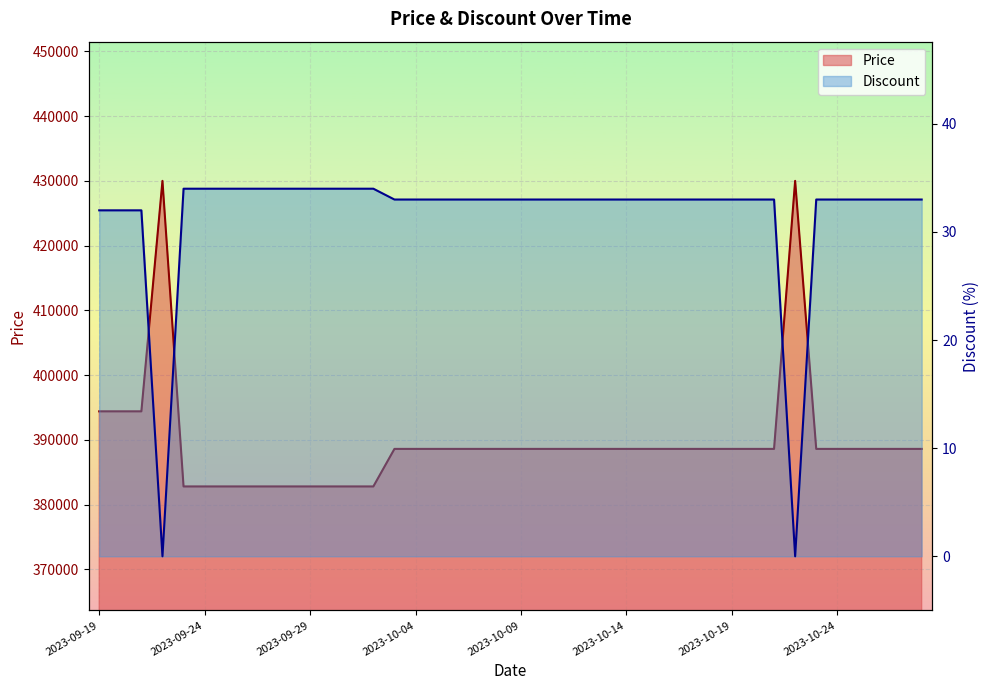

What is the label of the 1st point from the right?

2023-10-28